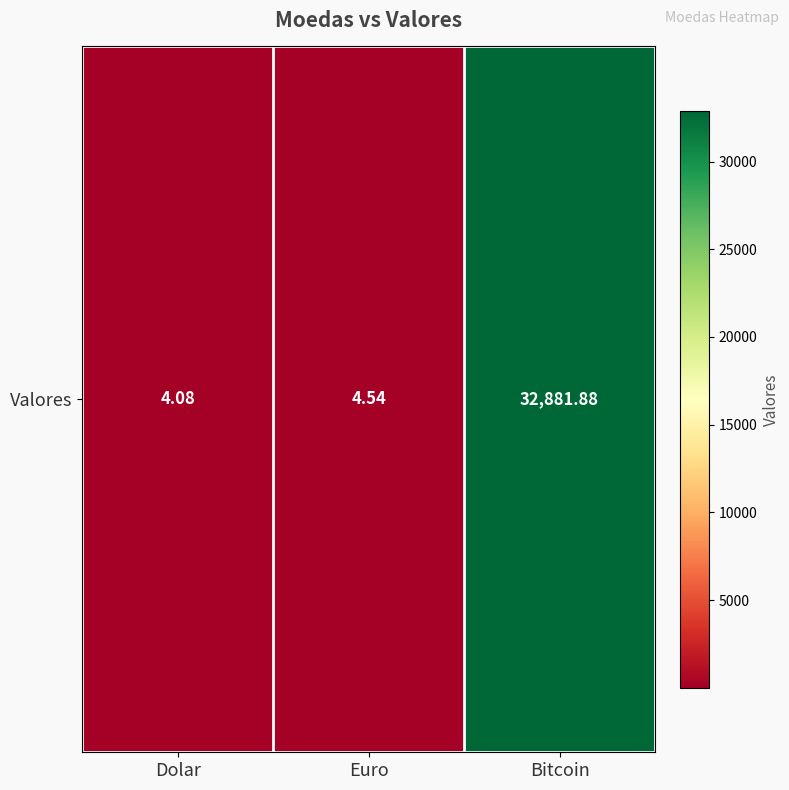

How many data points does each series have?

3